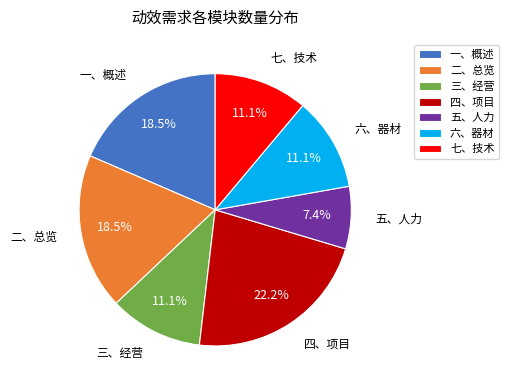

Which has a higher value, 一、概述 or 四、项目?

四、项目